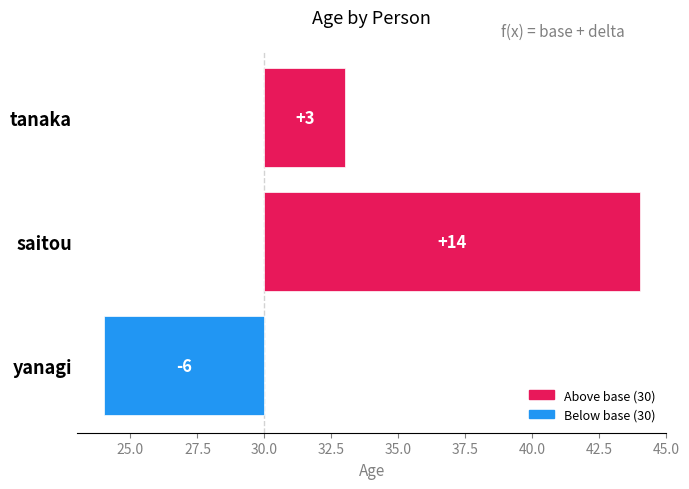

How many data points are above 3?

1